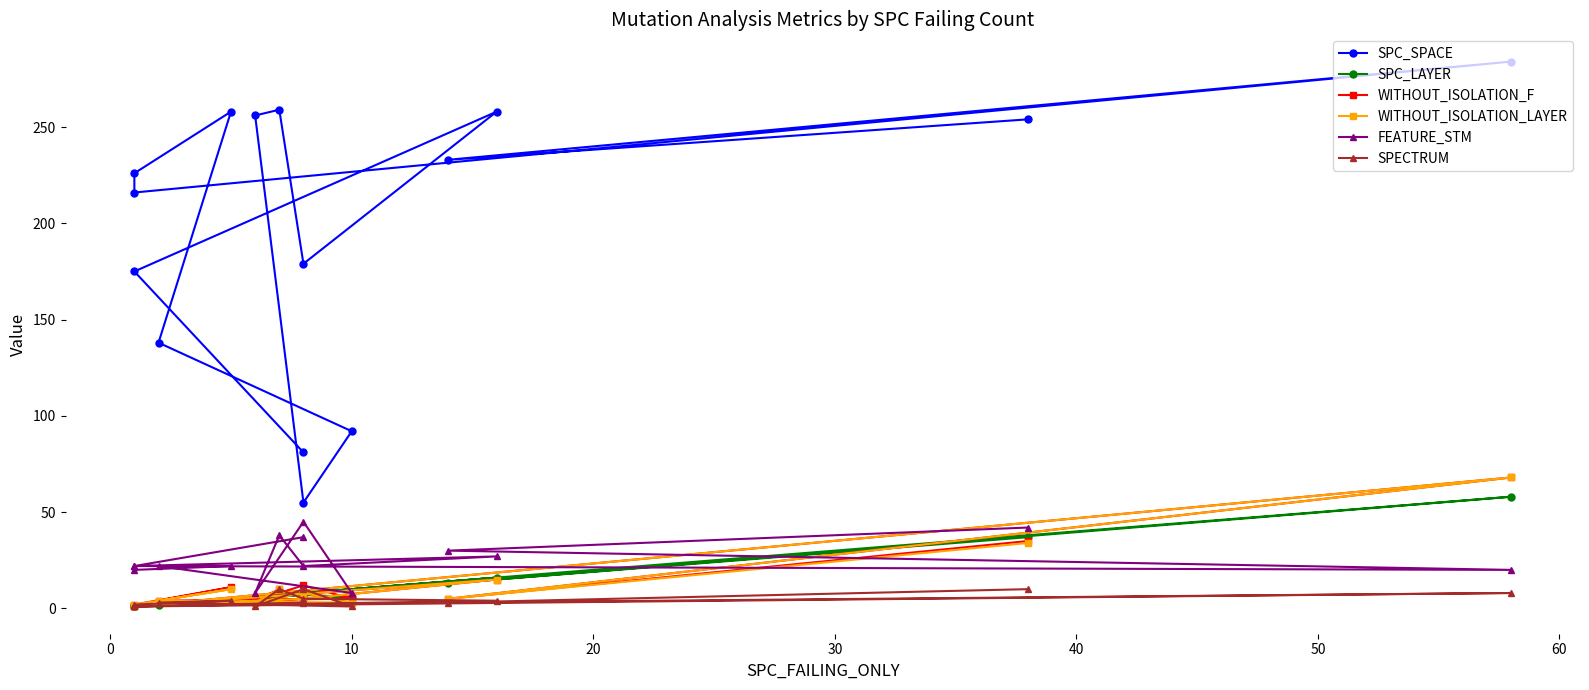

Does the chart have visible grid lines?

No